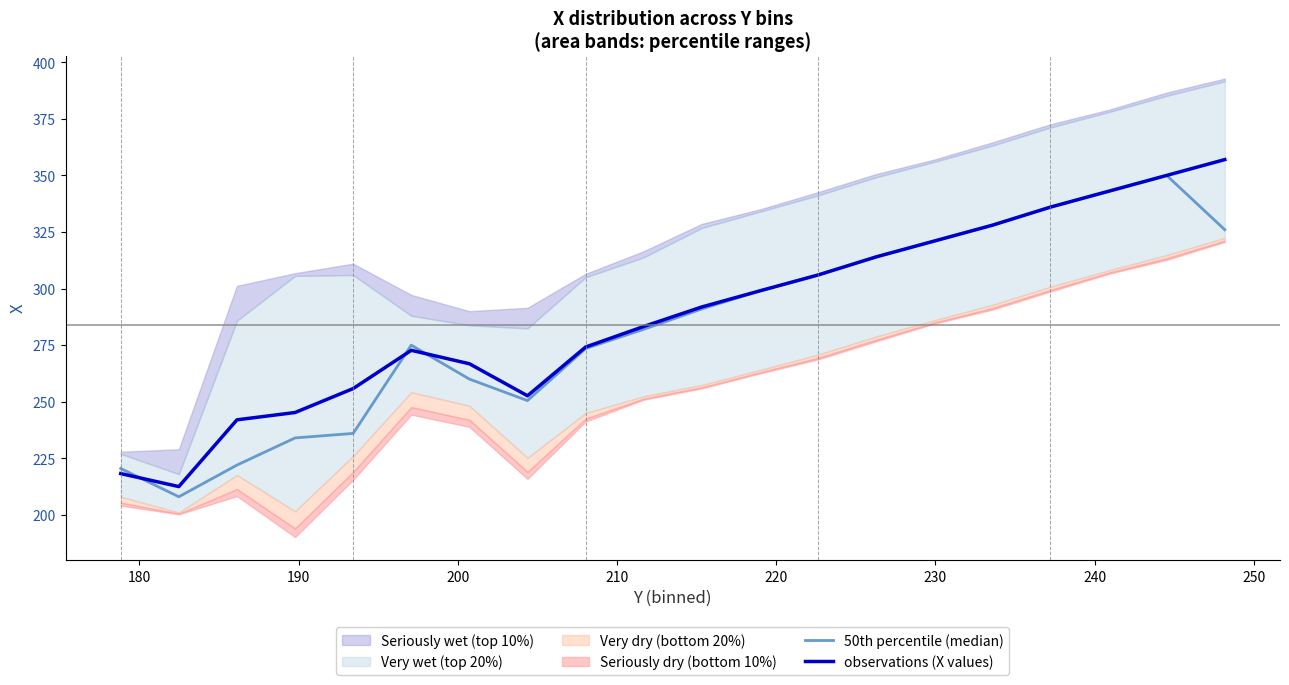

How many times do 50th percentile (median) and observations (X values) cross each other?

3